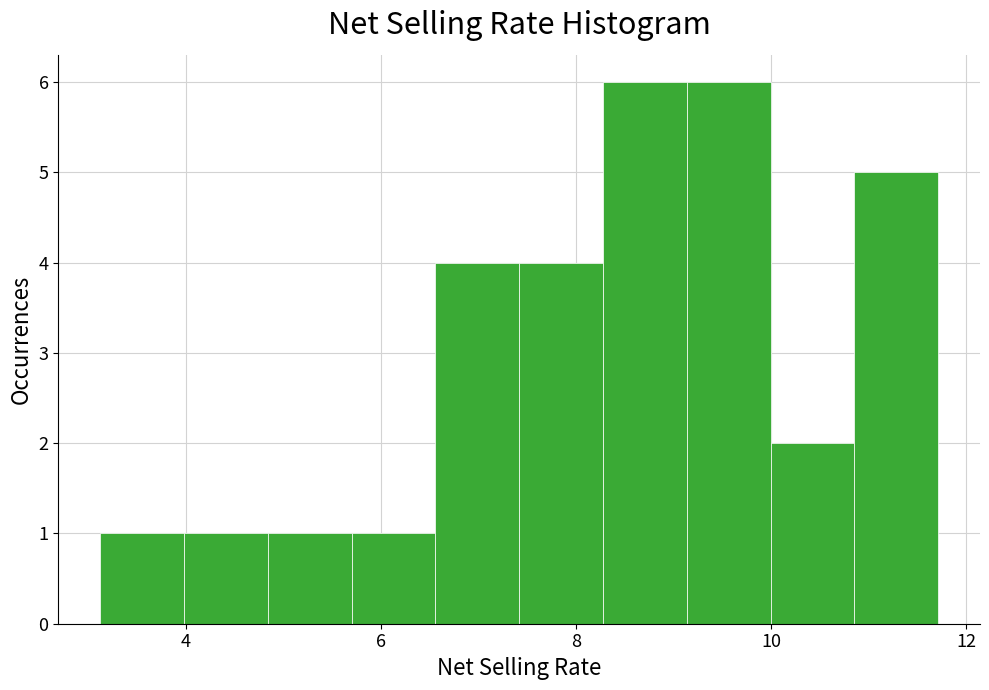

What is the height of the bar covering 6.6 to 7.4 on the x-axis? Neither the bar edges nor the heights are printed on the chart, so give them approximately, as read against the axes.

4